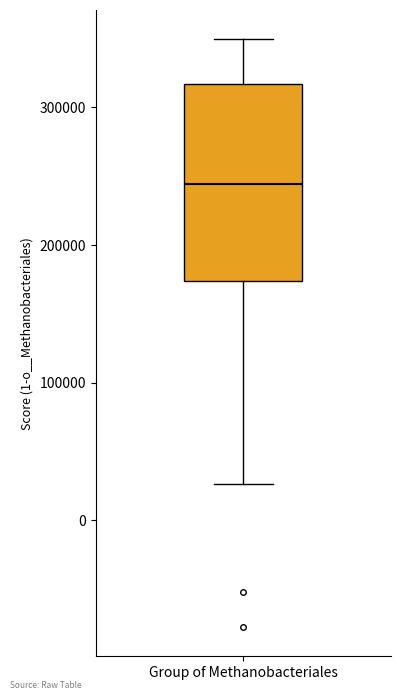

Transcribe this box plot: give where the median line is, the range the box spans, and where the two whiskers end, as read against the y-axis. The values are not printed on the chart, so give them approximately, as read against the axis.

median 240000, box 170000 to 320000, whiskers 30000 to 350000